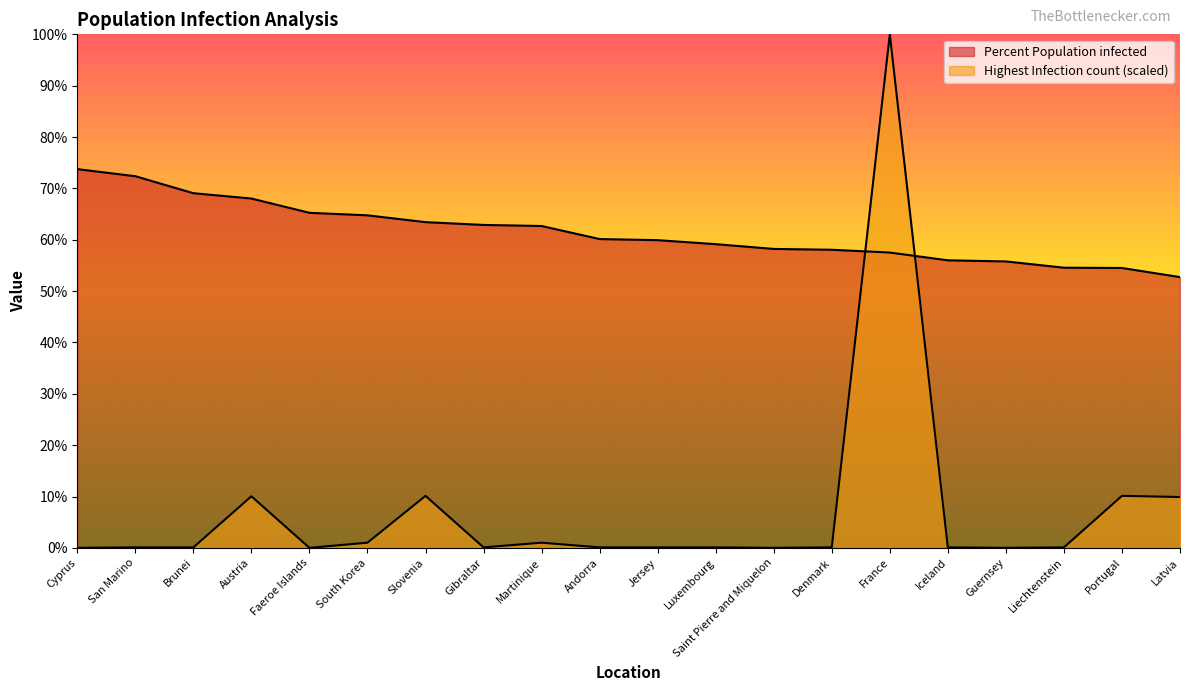

At which label is Highest Infection count (normalized) closest to 50?

Portugal